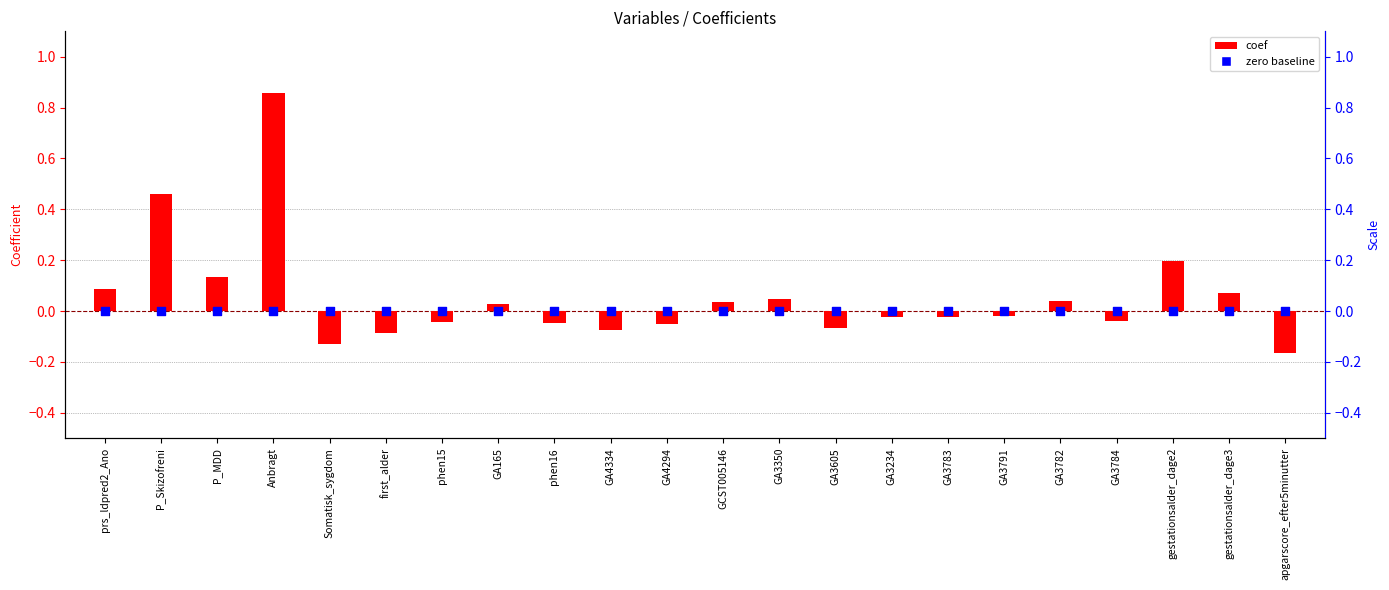

What is the total value across all series at apgarscore_efter5minutter?

-0.2